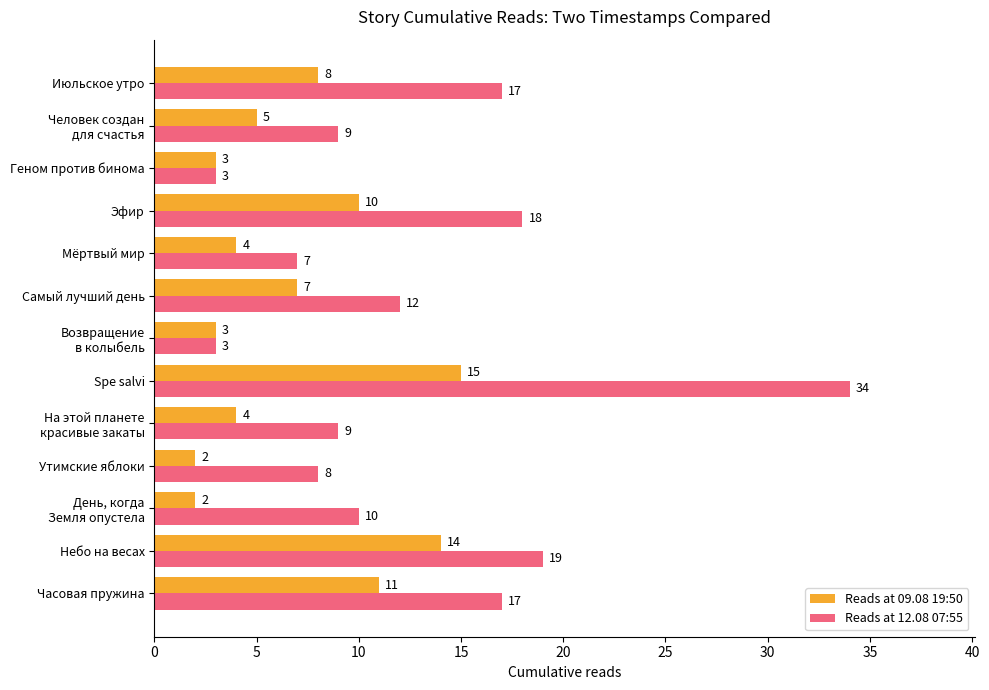

What is the difference between the second highest and minimum values in the Reads at 09.08 19:50 series?

12